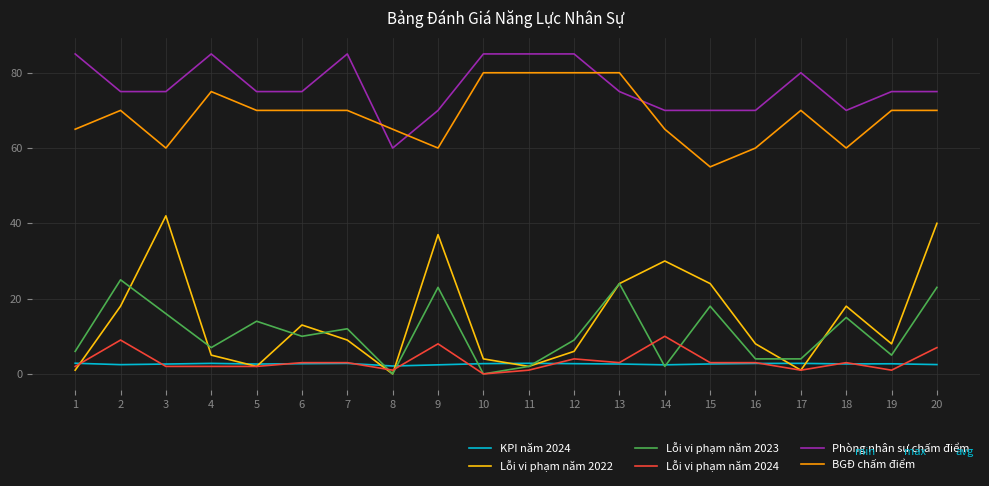

How many lines are shown in the chart?

6